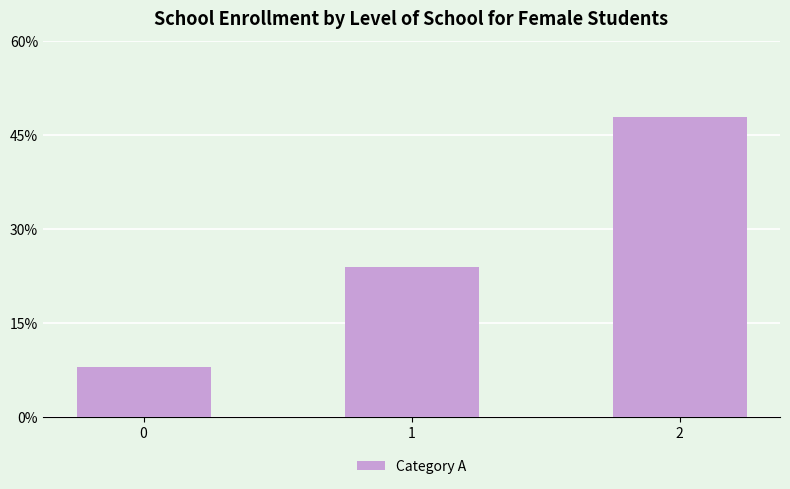

List the labels in order of value, smallest first.

0, 1, 2